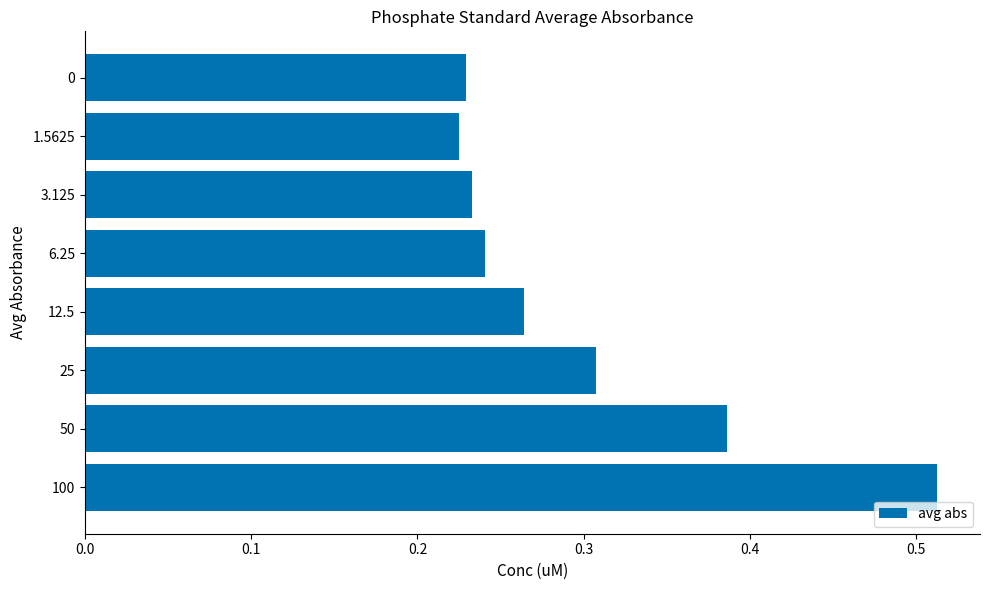

How many values are between 0 and 1?

8